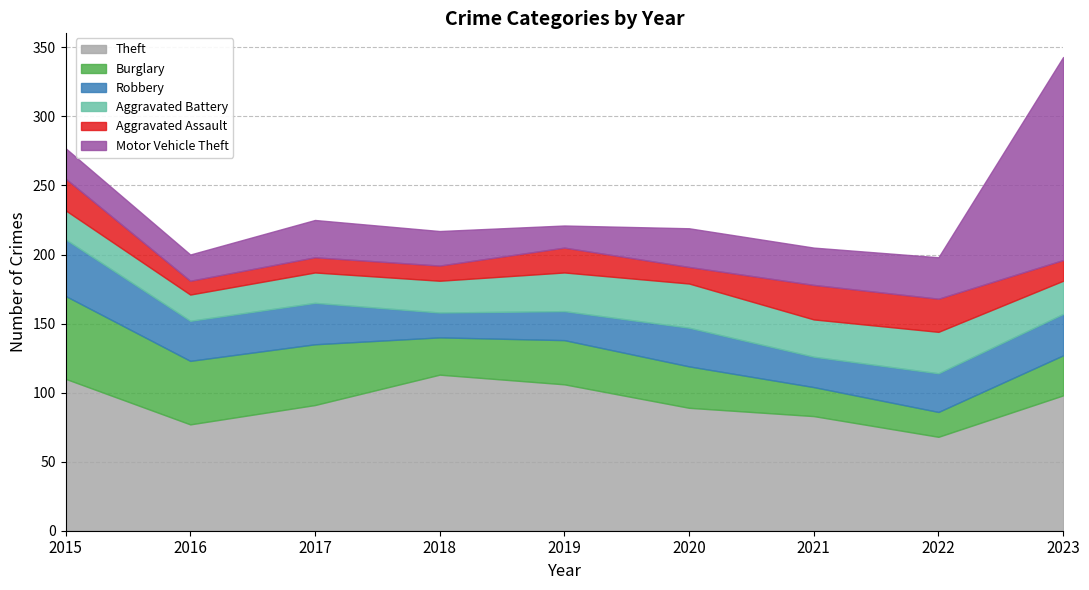

Which series has the widest spread of values?

Motor Vehicle Theft